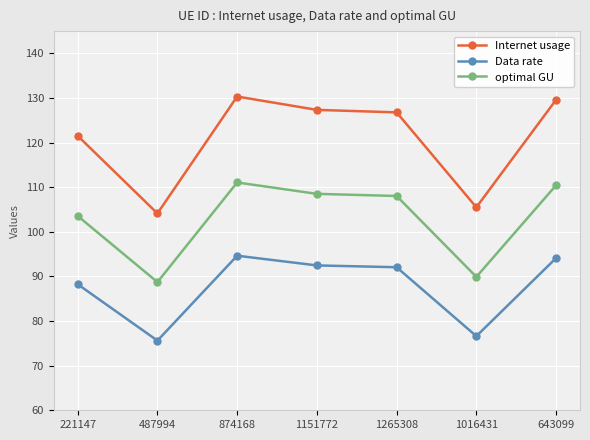

True or false: Data rate has more than 0 interior local peaks.

True